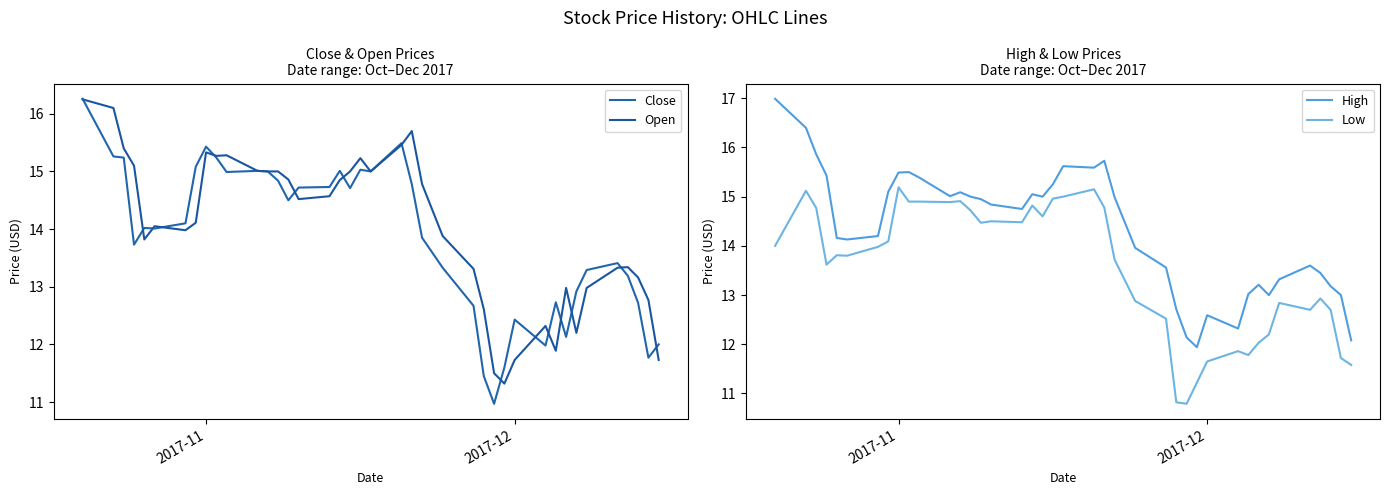

How many lines are shown in the chart?

4